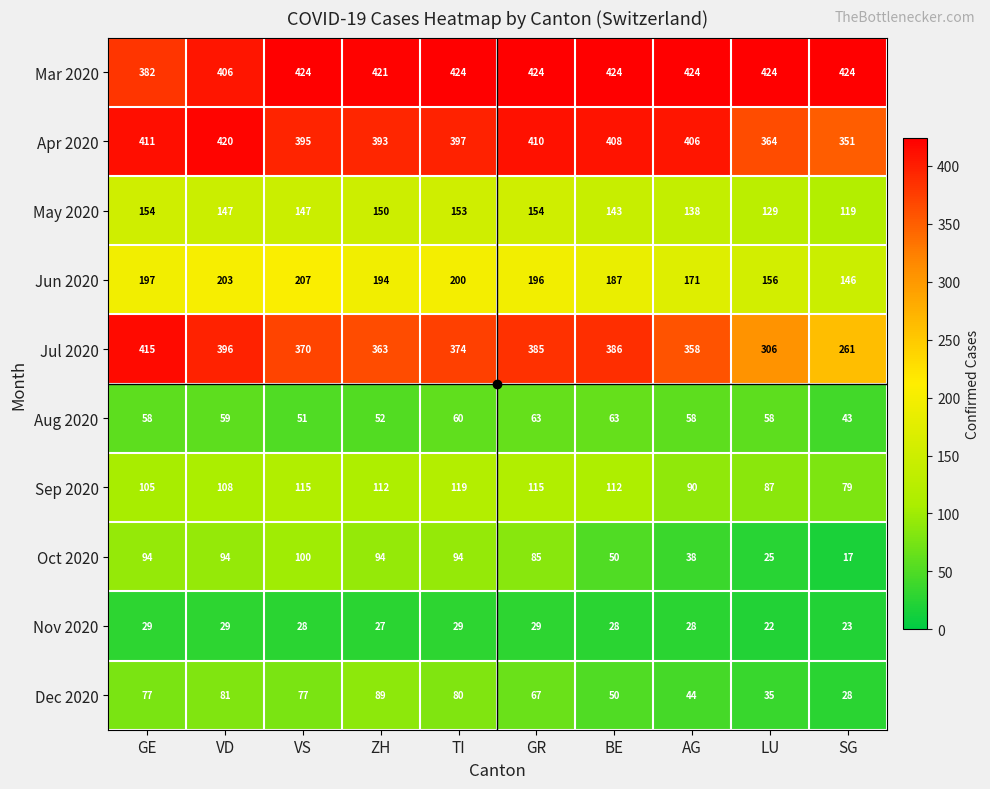

At how many categories does at least one series exceed 177?

10